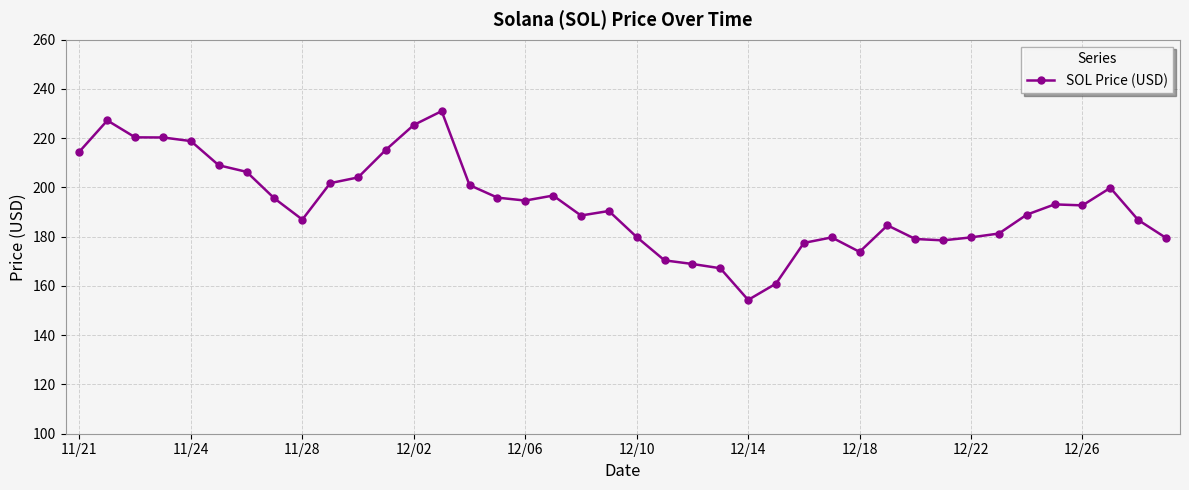

What is the sum of all values?

7720.9